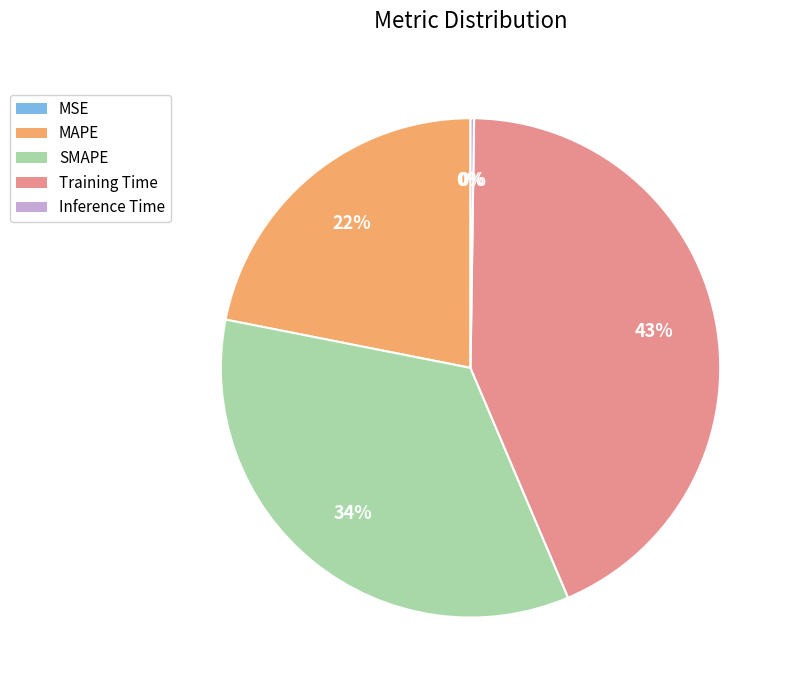

What is the largest slice in the pie chart?

Training Time